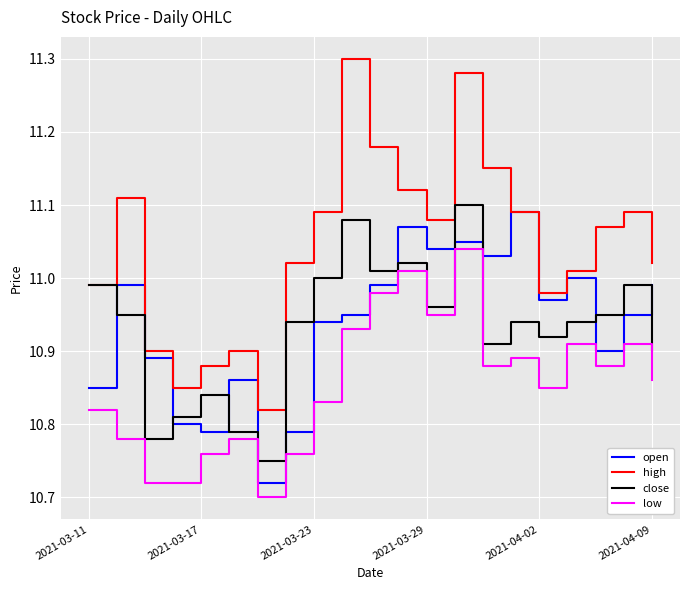

In low, how many points are higher than both neighbors (excluding endpoints)?

6